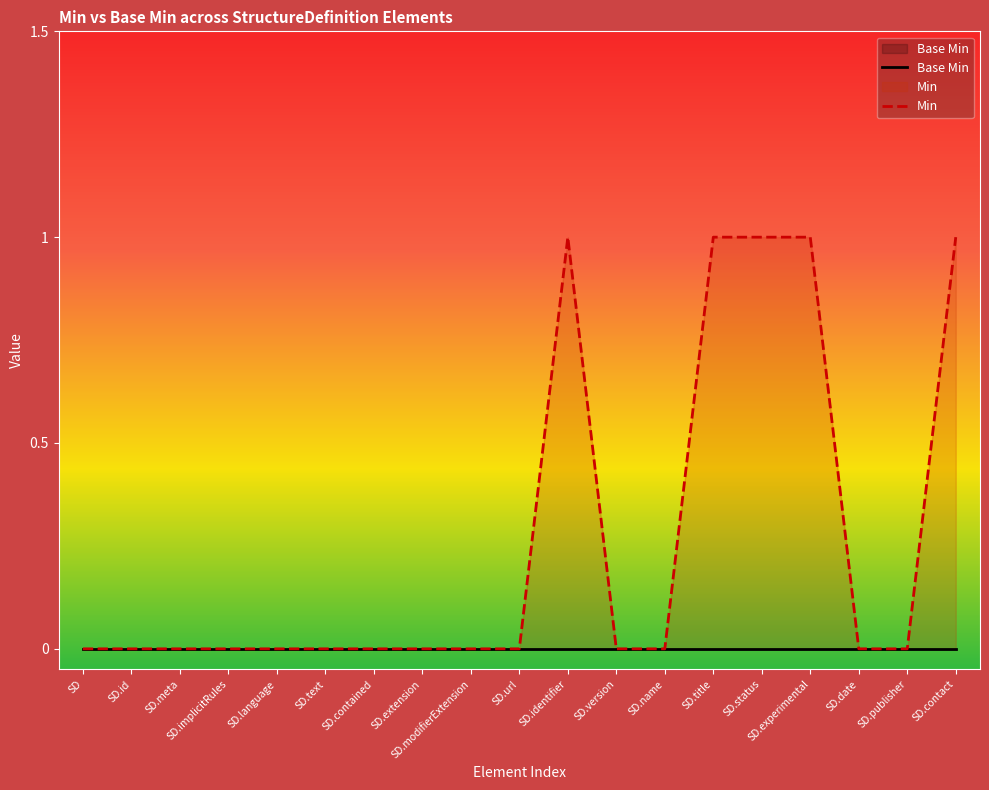

Which series has the largest range (max minus min)?

Min